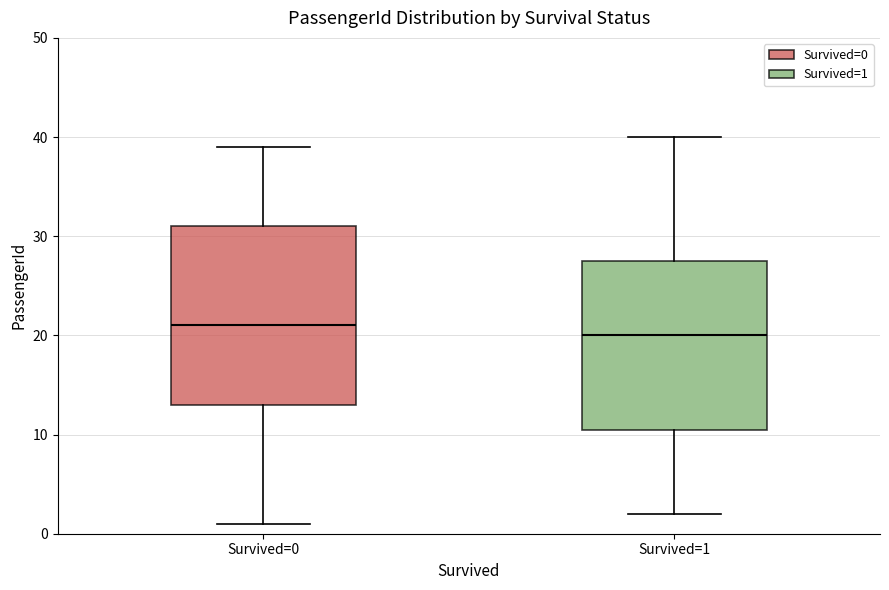

Reading left to right, read every box against the y-axis: the position of its median line, the range the box covers, and the ends of its whiskers. The values are not printed on the chart, so give them approximately, as read against the axis.

Survived=0: median 21, box 13 to 31, whiskers 1 to 39
Survived=1: median 20, box 11 to 28, whiskers 2 to 40